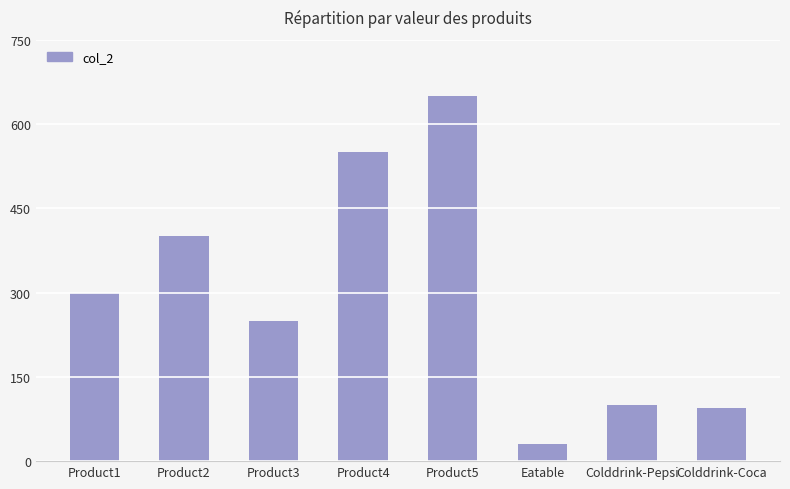

Reading left to right, transcribe all the data shown in this chart.

300	400	250	550	650	30	100	95